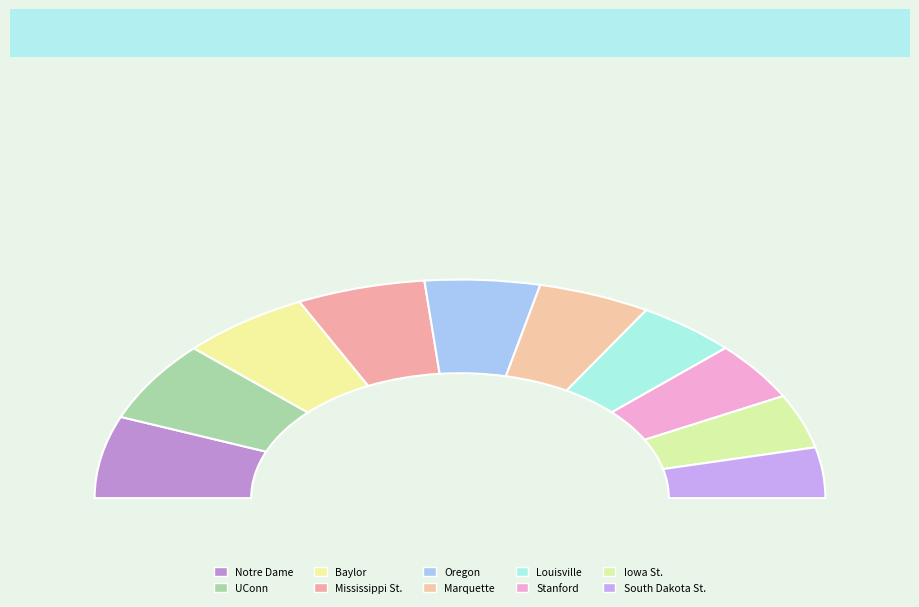

How many slices are in this pie chart?

10